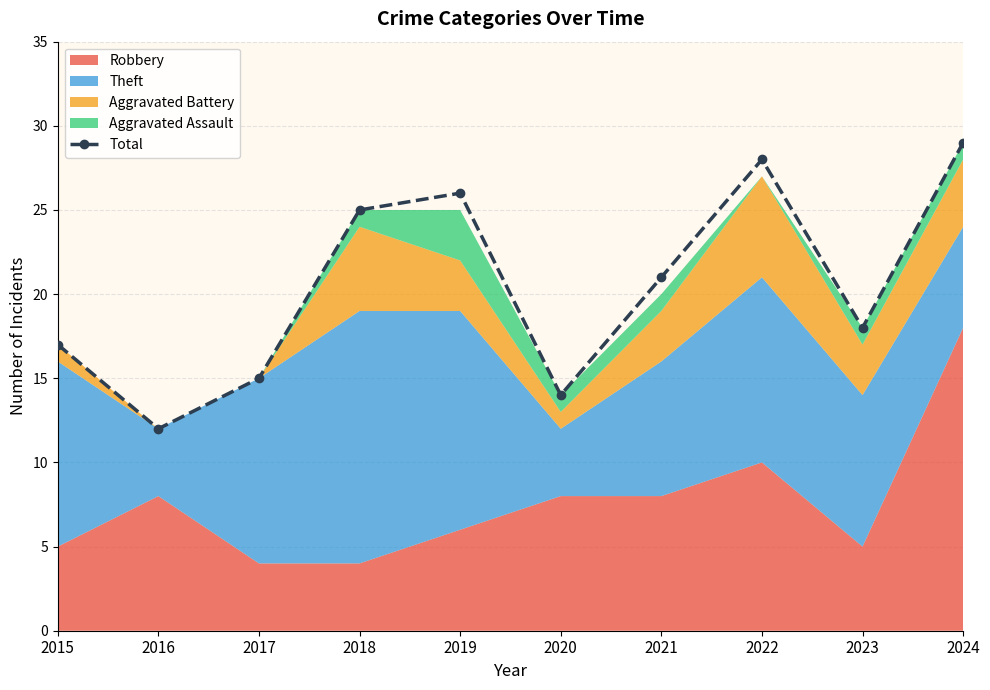

Rank the categories by value from highest to lowest.

2024, 2022, 2019, 2018, 2021, 2023, 2015, 2017, 2020, 2016